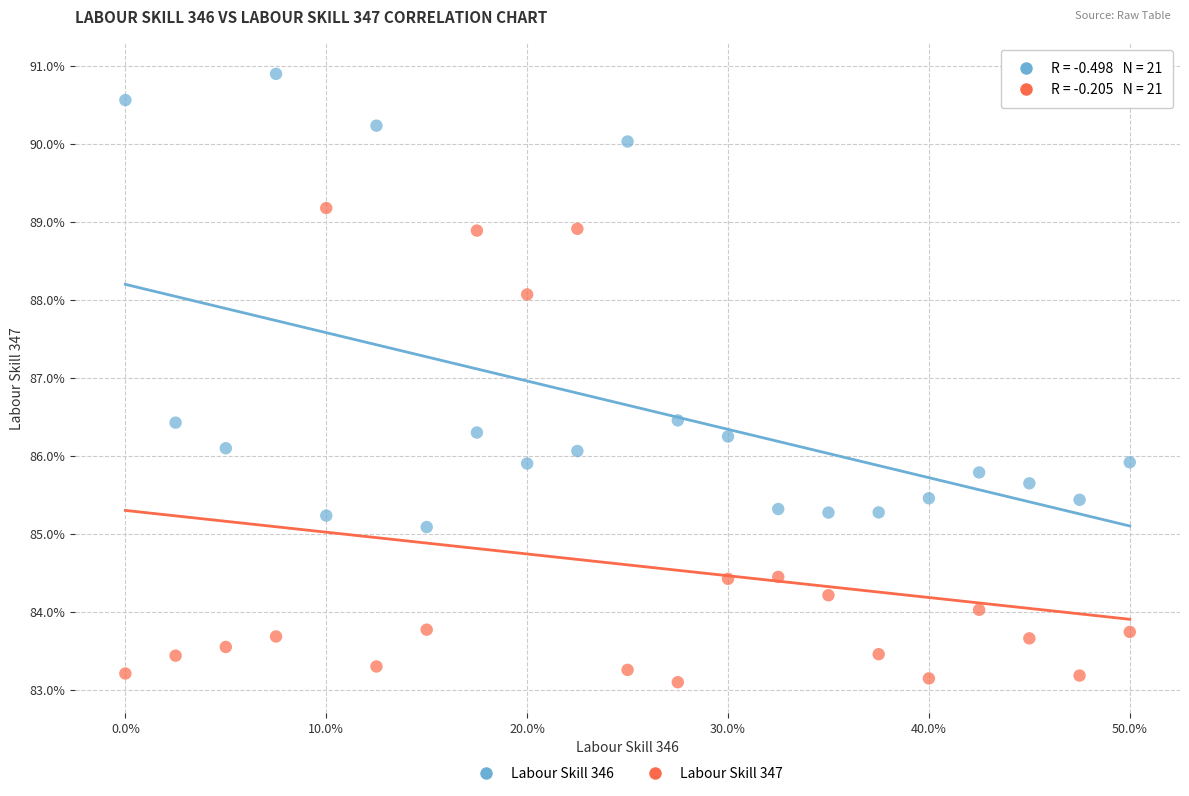

Which series contains the highest Y value?

Labour Skill 346